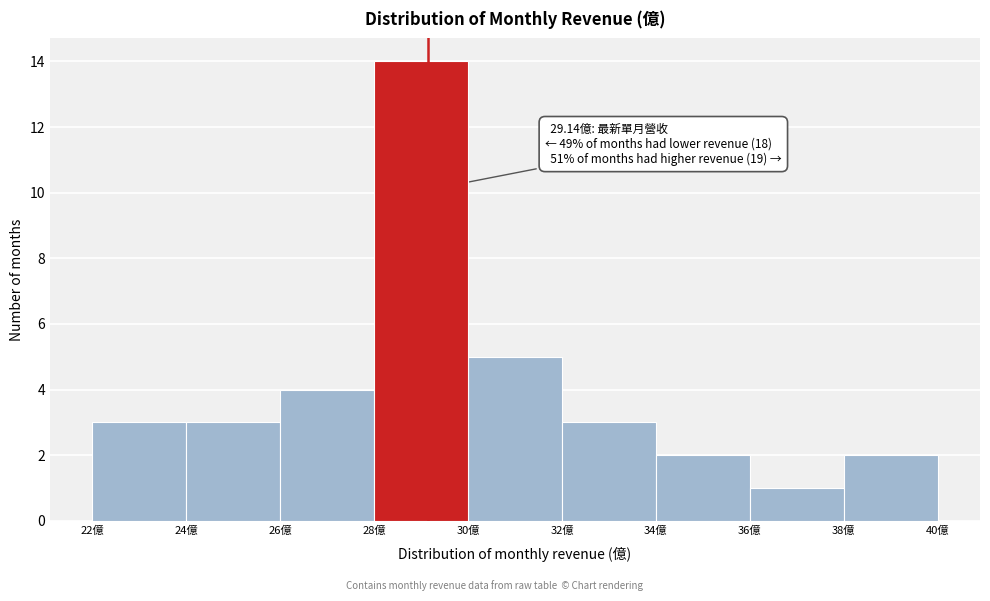

Over which range of the x-axis is the bar tallest?

28 to 30